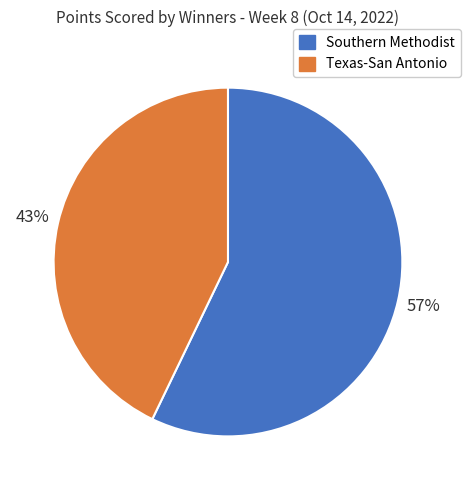

Do Southern Methodist and Texas-San Antonio together represent more than half of the pie?

Yes